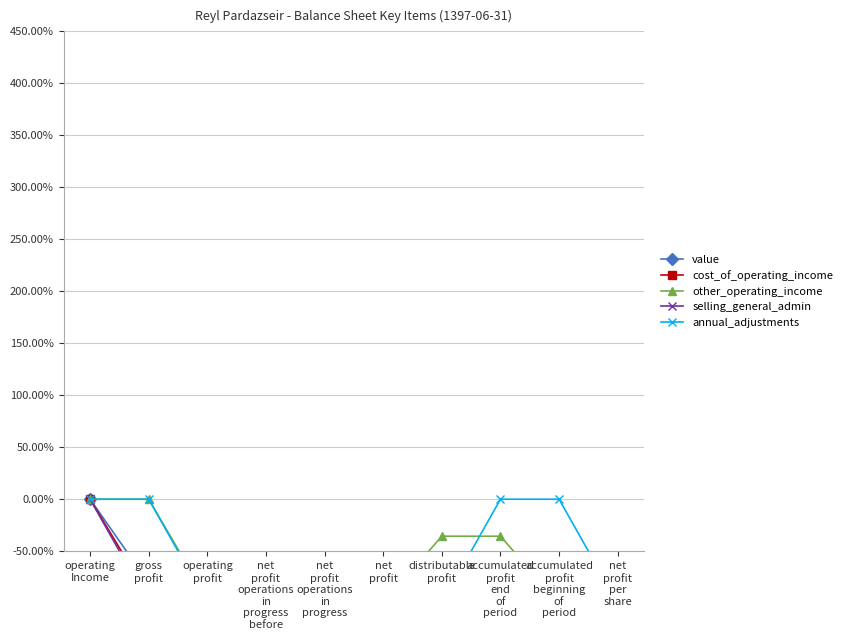

Reading left to right, list all the values displayed in this chart.

value: operating
Income=0.0	gross
profit=-80.6	operating
profit=-84.4	net
profit
operations
in
progress
before=-84.2	net
profit
operations
in
progress=-84.5	net
profit=-84.5	distributable
profit=-56.2	accumulated
profit
end
of
period=-57.0	accumulated
profit
beginning
of
period=-64.7	net
profit
per
share=-100.0
cost_of_operating_income: operating
Income=0.0	gross
profit=-93.8	operating
profit=-100.0	net
profit
operations
in
progress
before=-99.7	net
profit
operations
in
progress=-100.0	net
profit=-100.0	distributable
profit=-95.7	accumulated
profit
end
of
period=-95.5	accumulated
profit
beginning
of
period=-100.0	net
profit
per
share=-100.0
other_operating_income: operating
Income=0.0	gross
profit=0.0	operating
profit=-96.4	net
profit
operations
in
progress
before=-85.9	net
profit
operations
in
progress=-100.0	net
profit=-100.0	distributable
profit=-35.6	accumulated
profit
end
of
period=-35.6	accumulated
profit
beginning
of
period=-100.0	net
profit
per
share=-100.0
selling_general_admin: operating
Income=0.0	gross
profit=-100.0	operating
profit=-100.0	net
profit
operations
in
progress
before=-100.0	net
profit
operations
in
progress=-100.0	net
profit=-100.0	distributable
profit=-100.0	accumulated
profit
end
of
period=-100.0	accumulated
profit
beginning
of
period=-100.0	net
profit
per
share=-100.0
annual_adjustments: operating
Income=0.0	gross
profit=0.0	operating
profit=-100.0	net
profit
operations
in
progress
before=-100.0	net
profit
operations
in
progress=-100.0	net
profit=-100.0	distributable
profit=-100.0	accumulated
profit
end
of
period=0.0	accumulated
profit
beginning
of
period=0.0	net
profit
per
share=-100.0